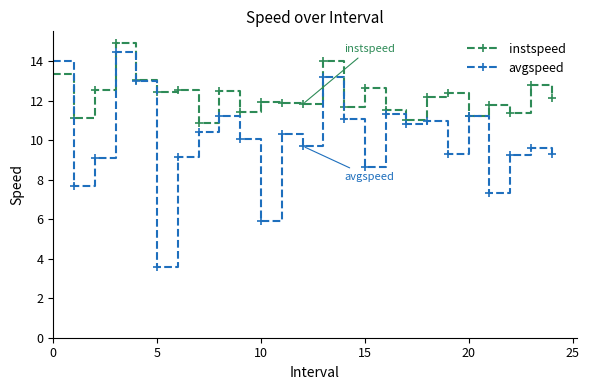

What is the value of the instspeed point at the 9th from the left?

12.5